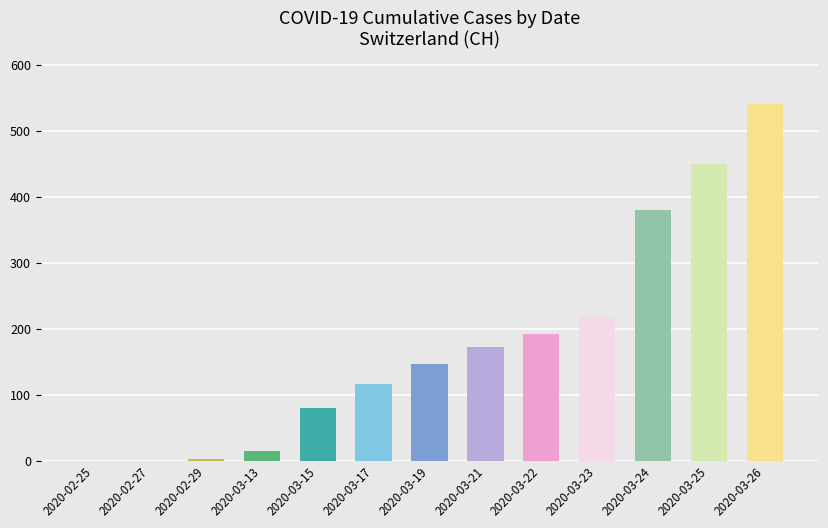

What is the sum of all values?

2309